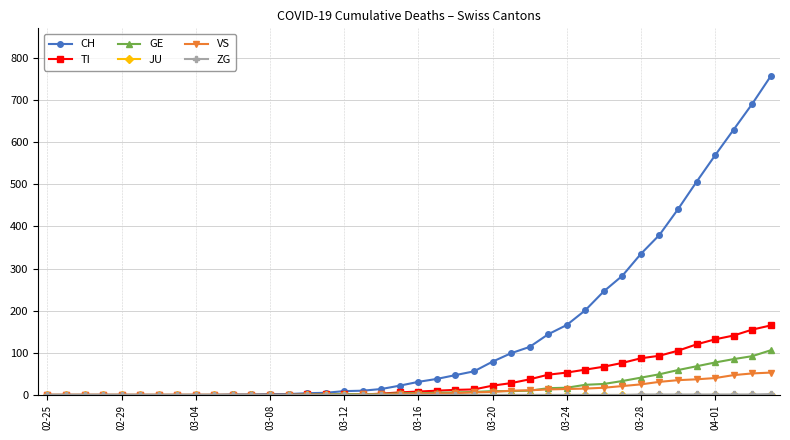

Which series has the largest total across all categories?

CH